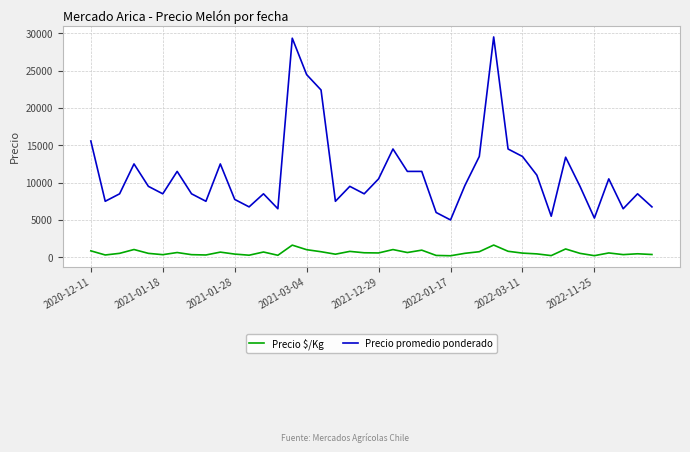

Rank the series by their maximum value, from highest to lowest.

Precio promedio ponderado, Precio $/Kg